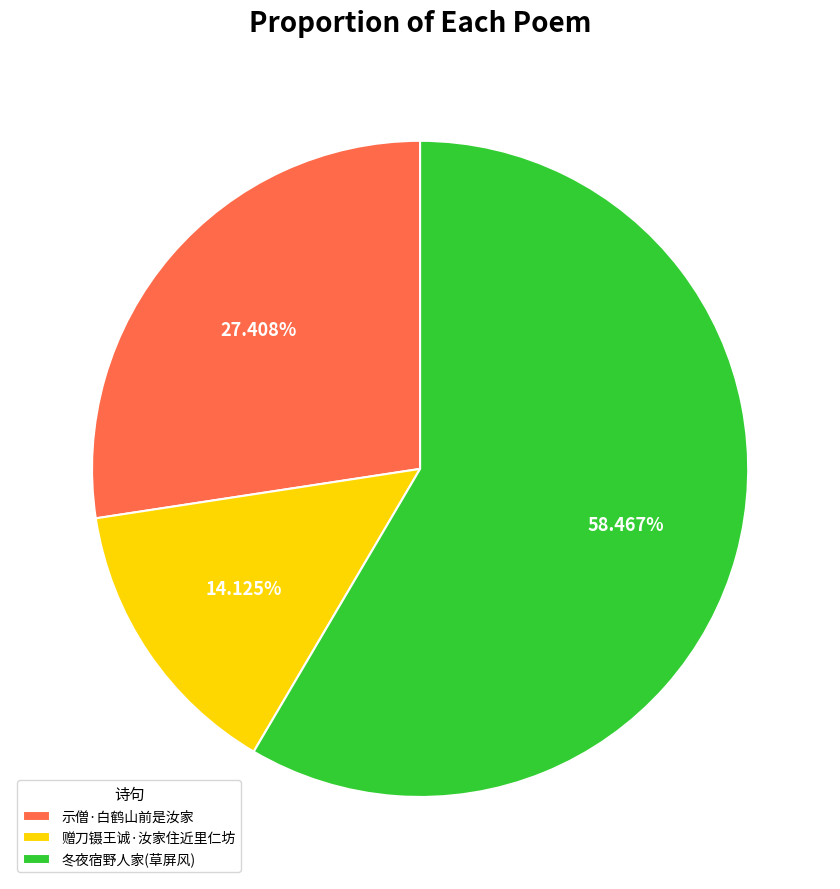

Does any single category account for the majority?

Yes